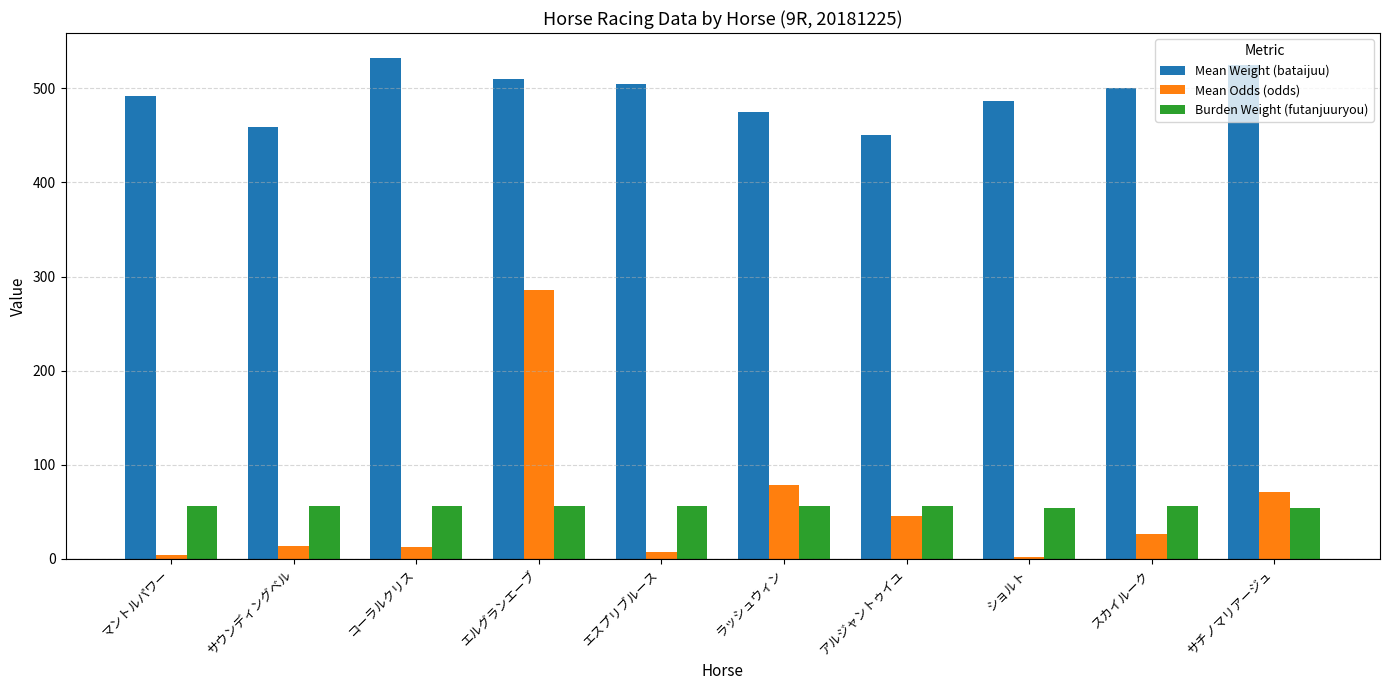

At which category is the sum across all series the highest?

エルグランエーブ